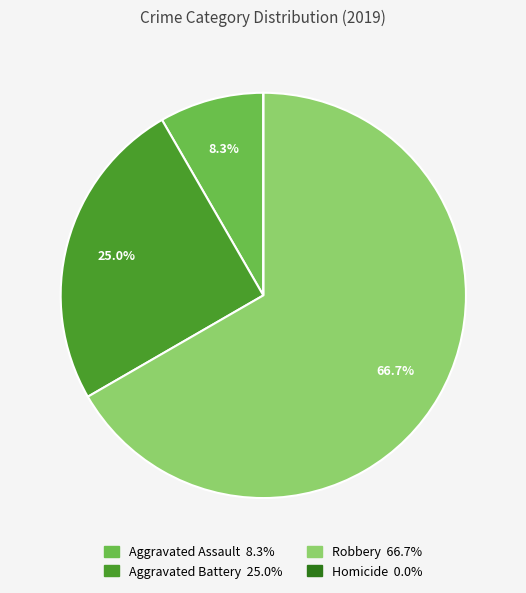

Combined, do Aggravated Battery and Robbery account for over 50%?

Yes